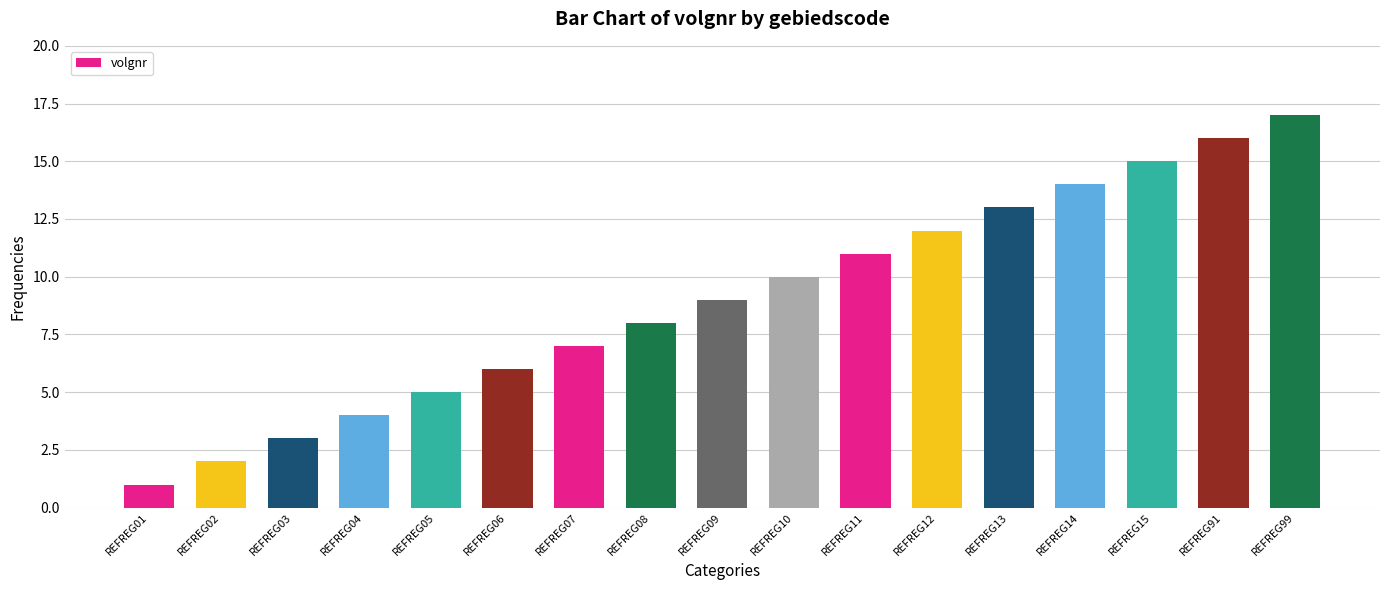

What is the value of the 8th bar from the left?

8